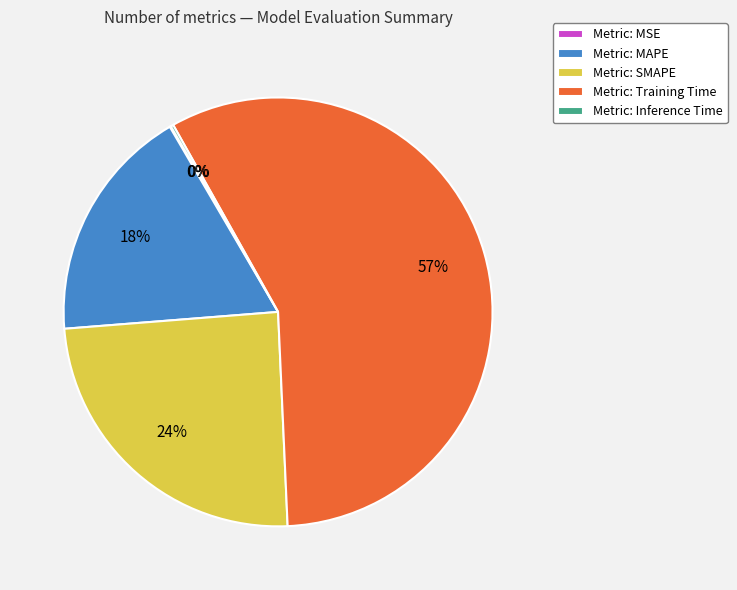

To the nearest percent, what is the average slice percentage?

20%